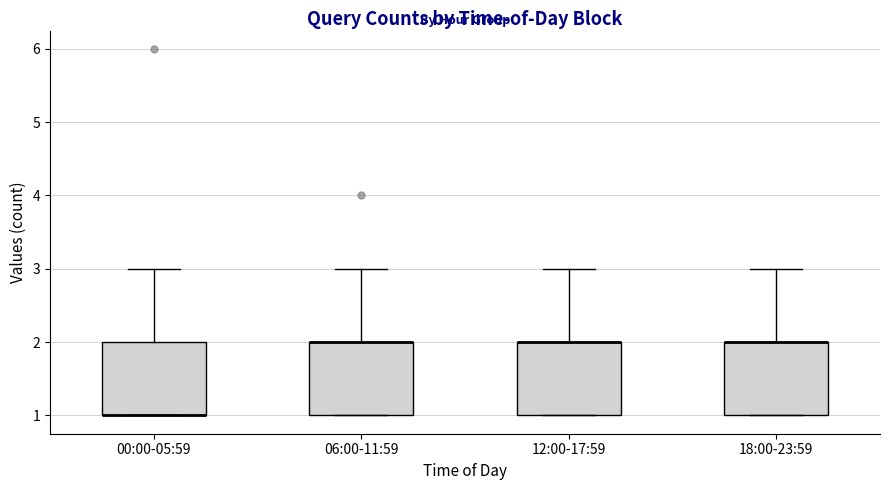

Where does the upper whisker of the box for 12:00-17:59 end on the y-axis? The values are not printed on the chart, so give them approximately, as read against the axis.

3